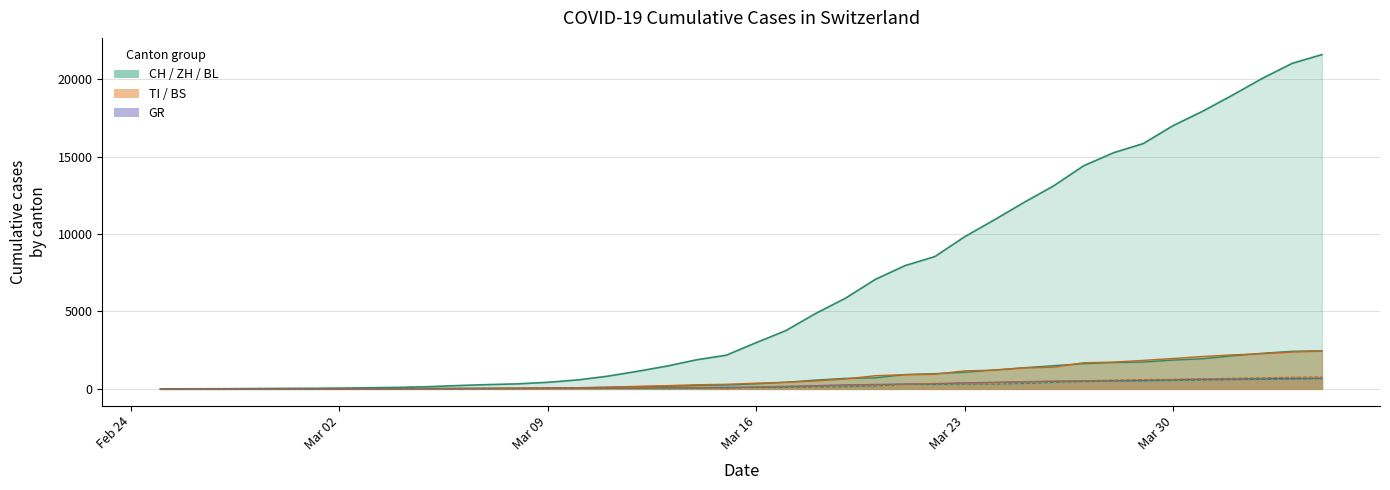

True or false: GR and TI cross at least once.

False